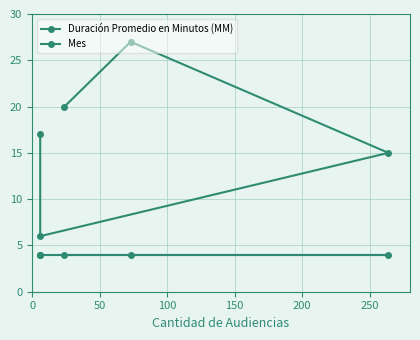

Does the chart display data point markers on the line(s)?

Yes